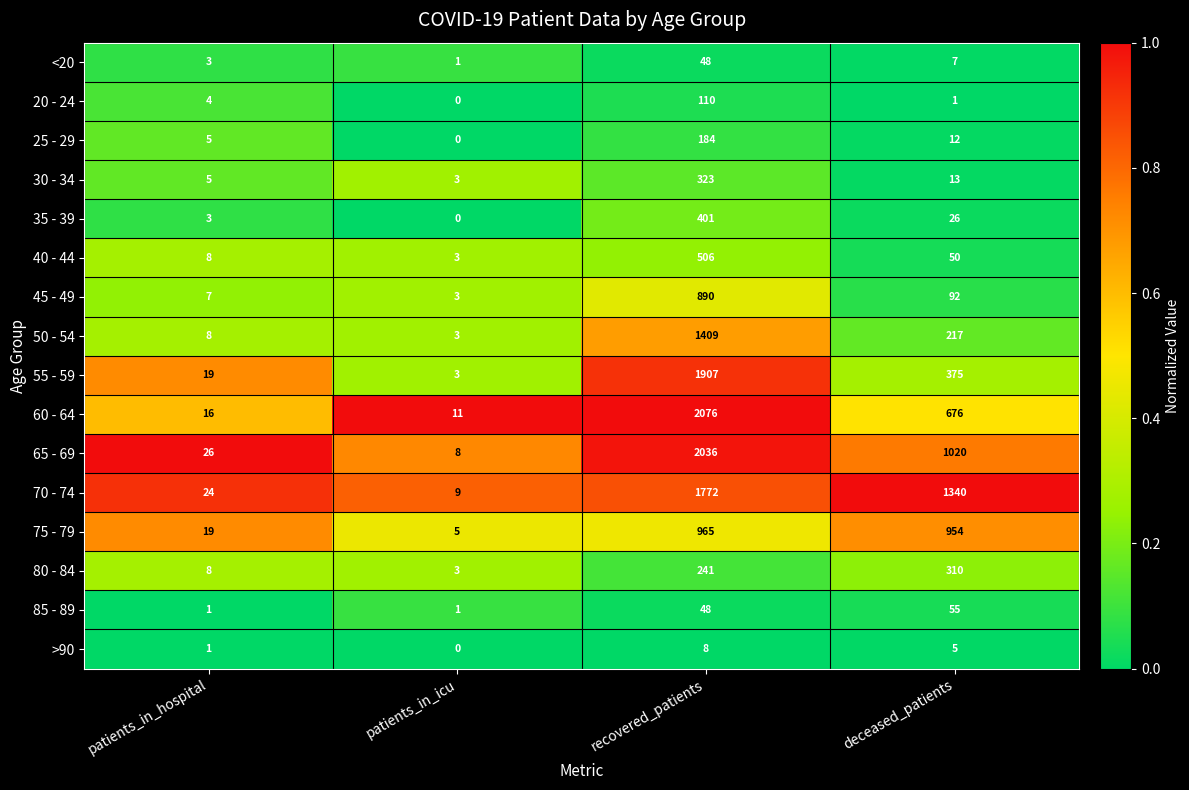

What is the spread (max minus min) of values at patients_in_icu?

11